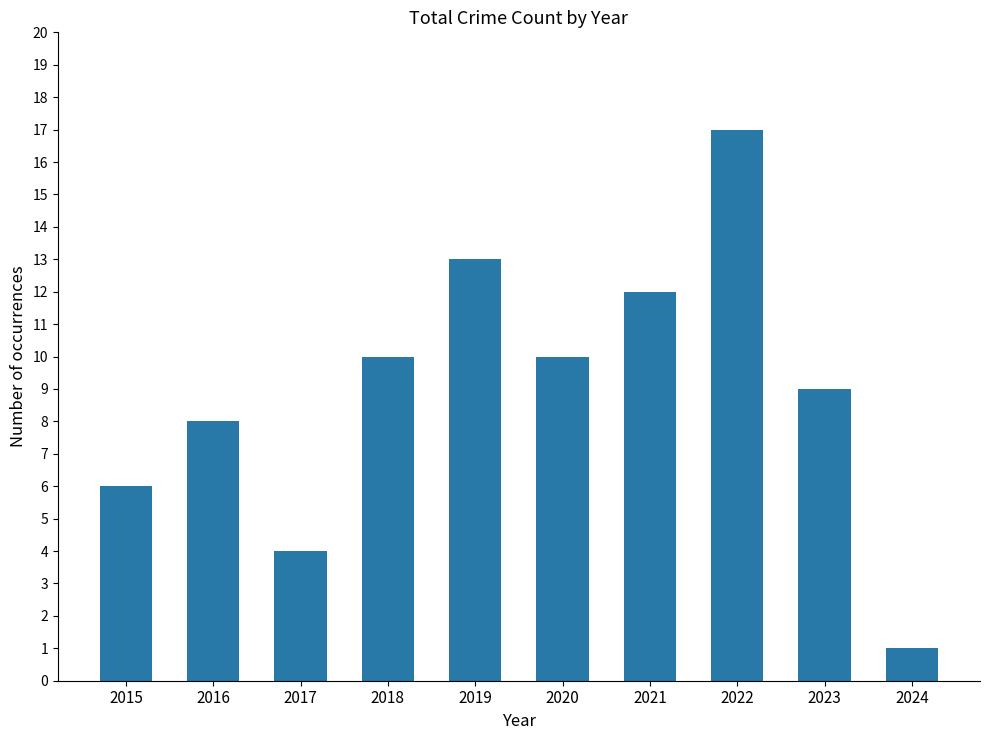

How many bars are there in total?

10